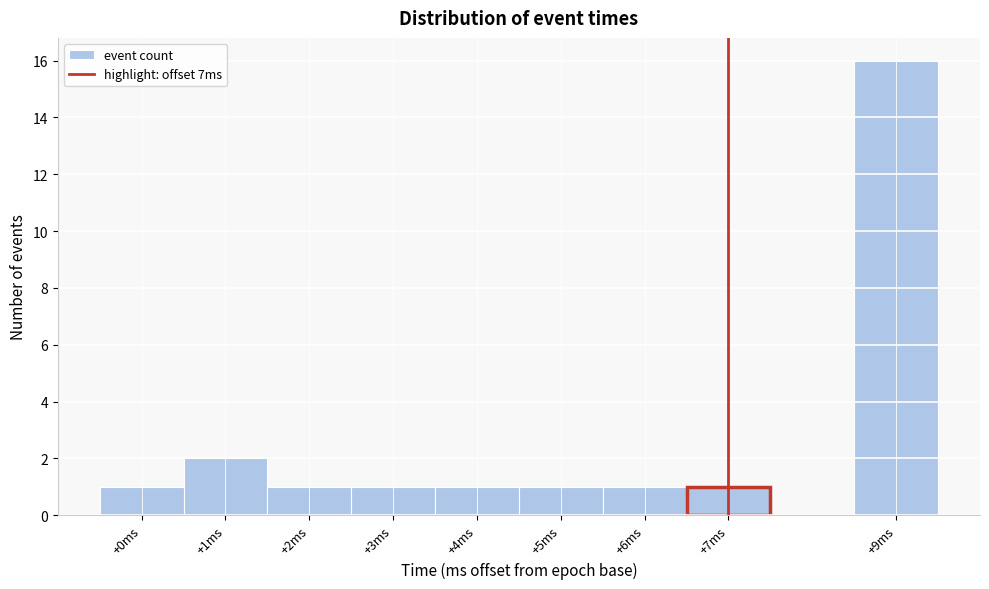

What is the height of the bar covering 5.5 to 6.5 on the x-axis? The values are not printed on the chart, so give them approximately, as read against the axis.

1